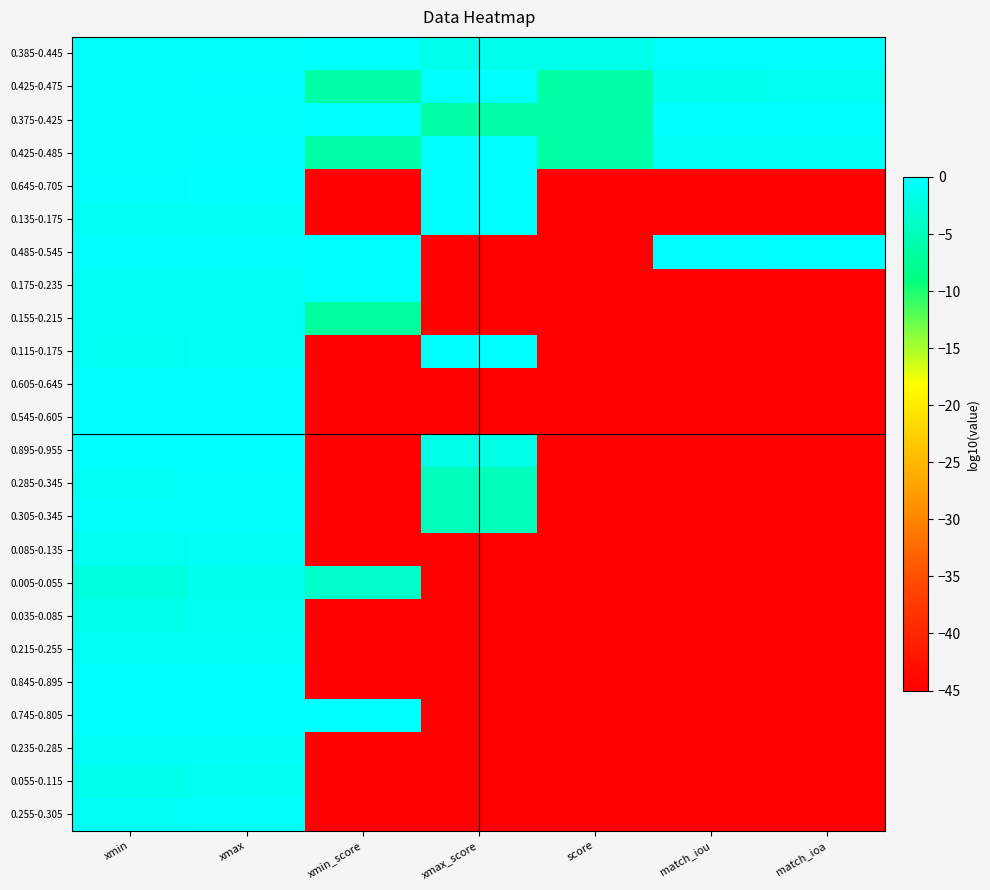

At match_iou, list the series in order from smallest to largest.

0.645-0.705, 0.135-0.175, 0.175-0.235, 0.155-0.215, 0.115-0.175, 0.605-0.645, 0.545-0.605, 0.895-0.955, 0.285-0.345, 0.305-0.345, 0.085-0.135, 0.005-0.055, 0.035-0.085, 0.215-0.255, 0.845-0.895, 0.745-0.805, 0.235-0.285, 0.055-0.115, 0.255-0.305, 0.425-0.475, 0.425-0.485, 0.385-0.445, 0.485-0.545, 0.375-0.425